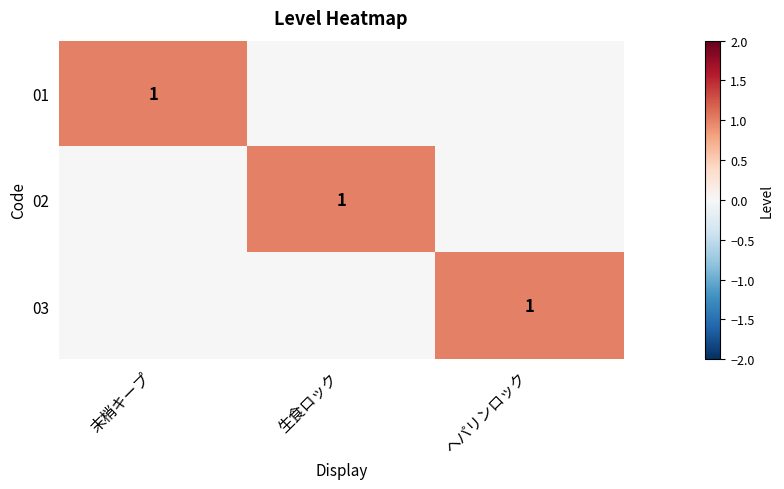

The 02 series shows 1 at 生食ロック. True or false?

True